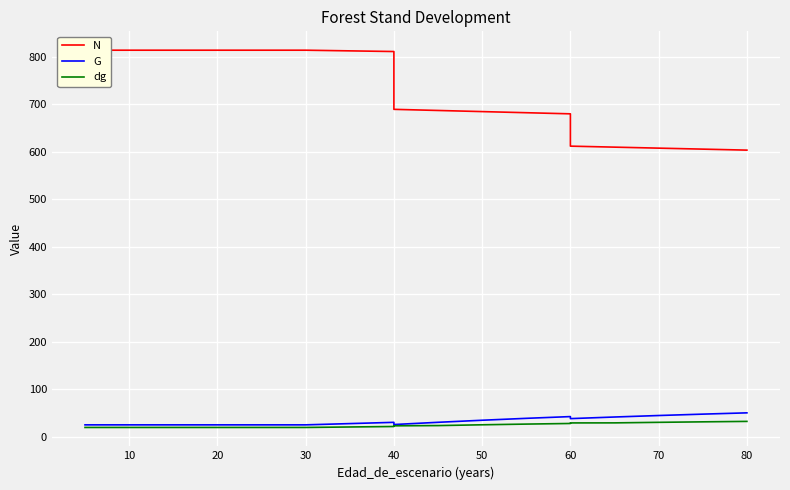

True or false: N and G intersect in this chart.

False